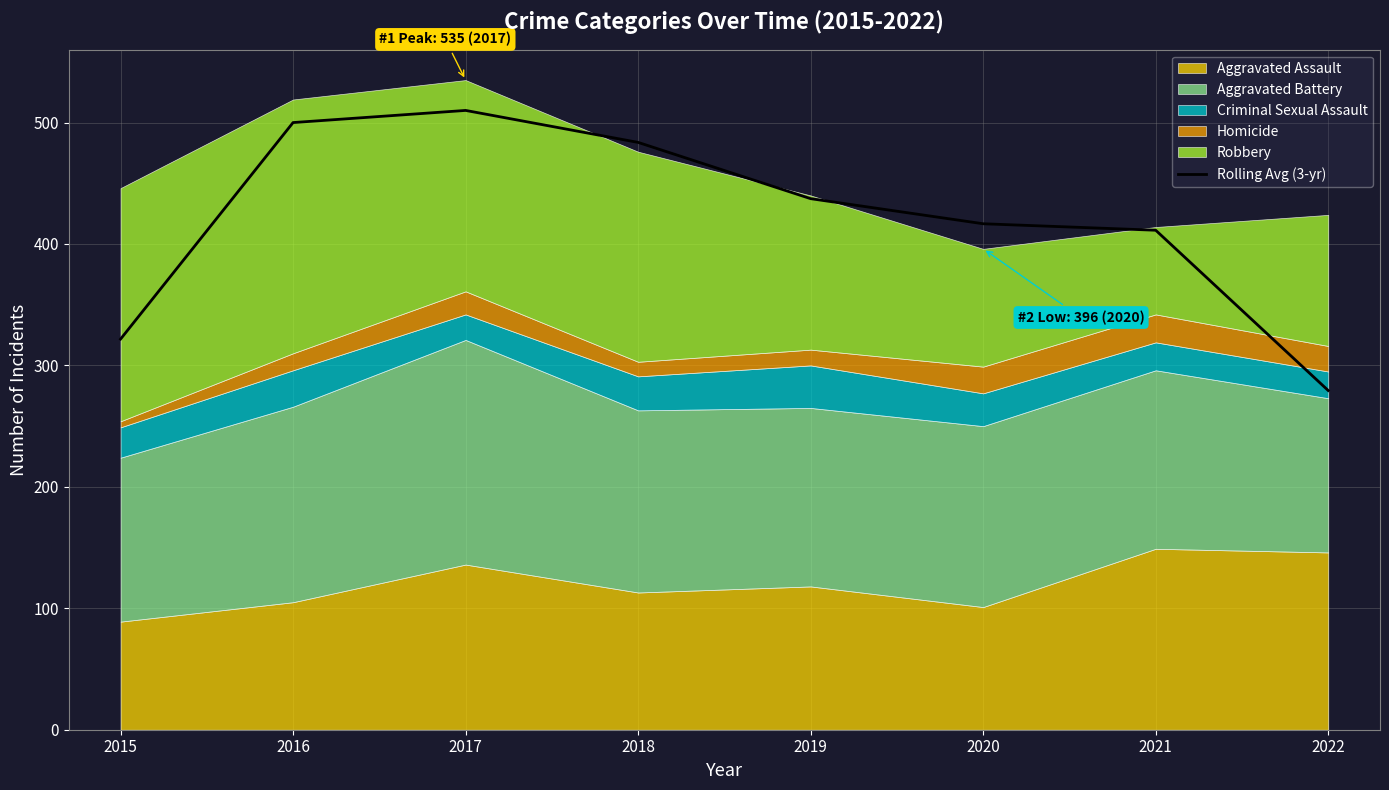

How many data points does each series have?

8